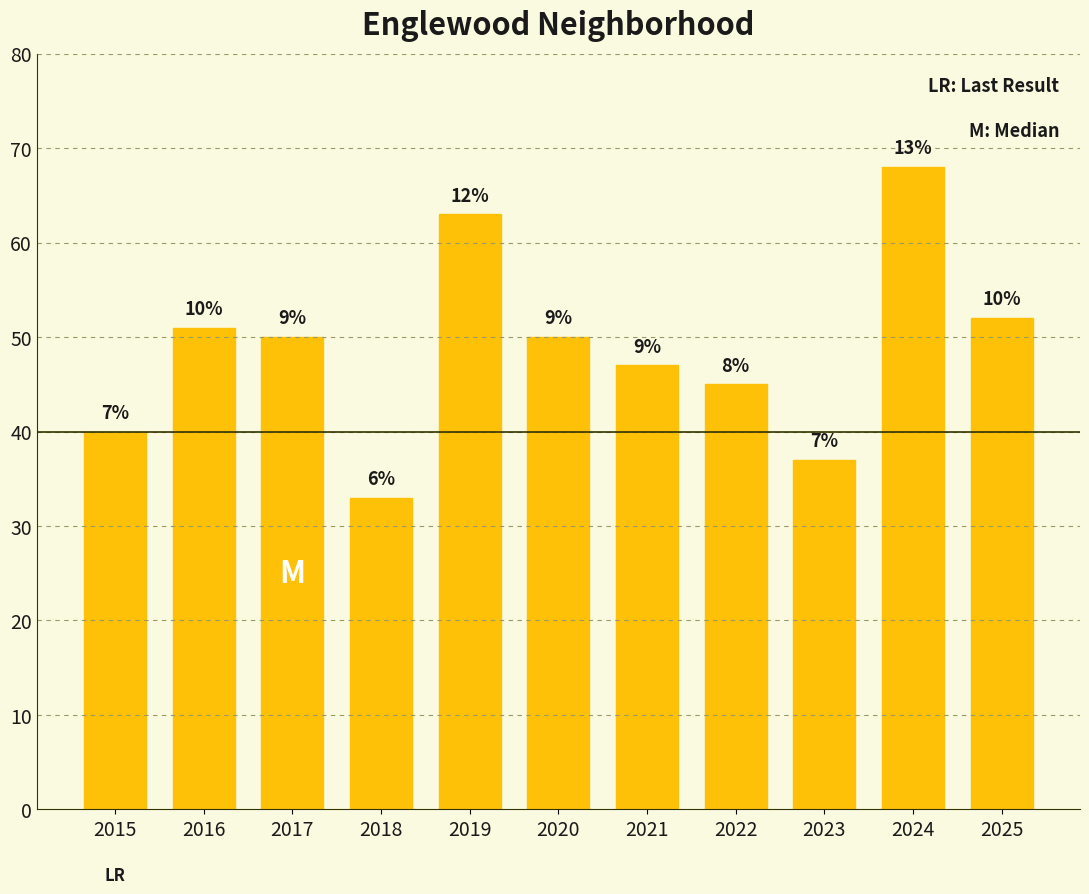

What is the smallest value displayed?

33